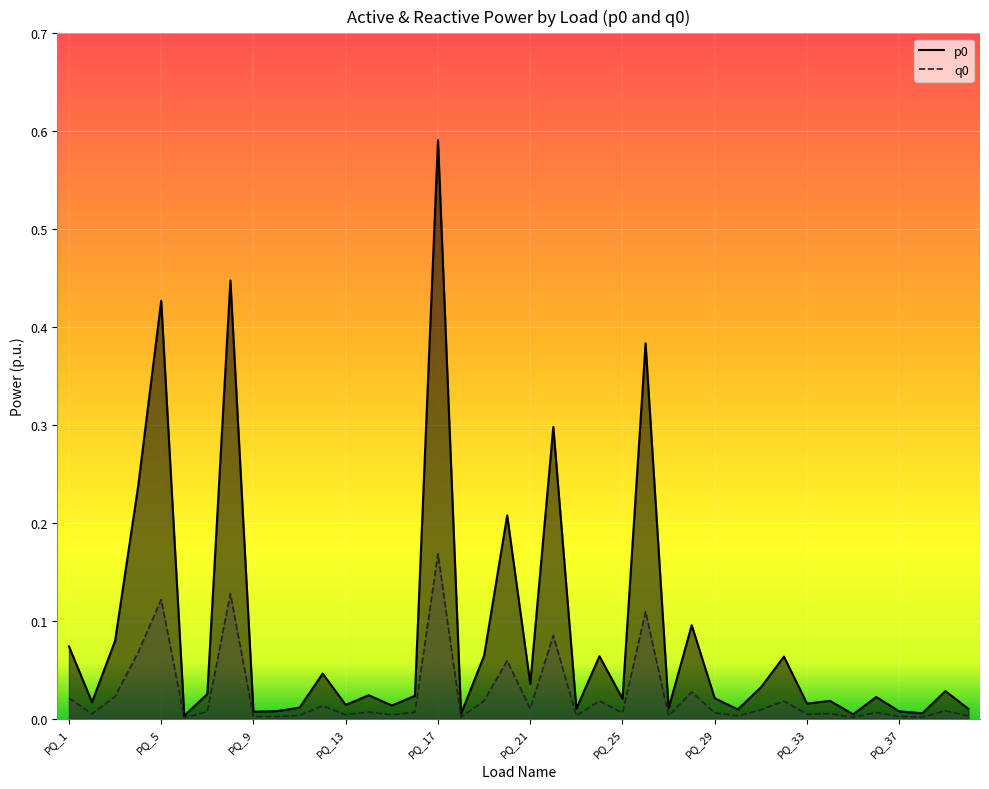

What are all the series names shown in the legend?

p0, q0